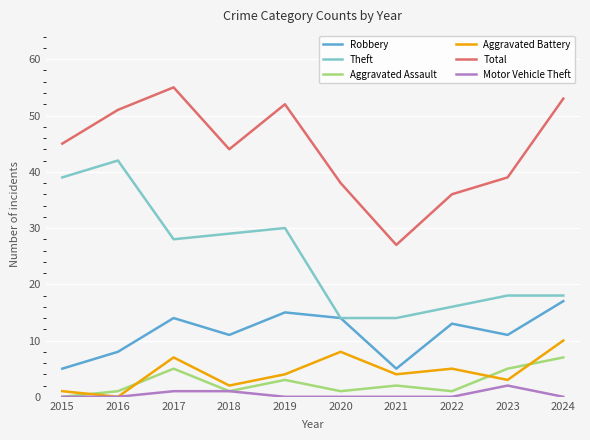

At which category is the sum across all series the highest?

2017